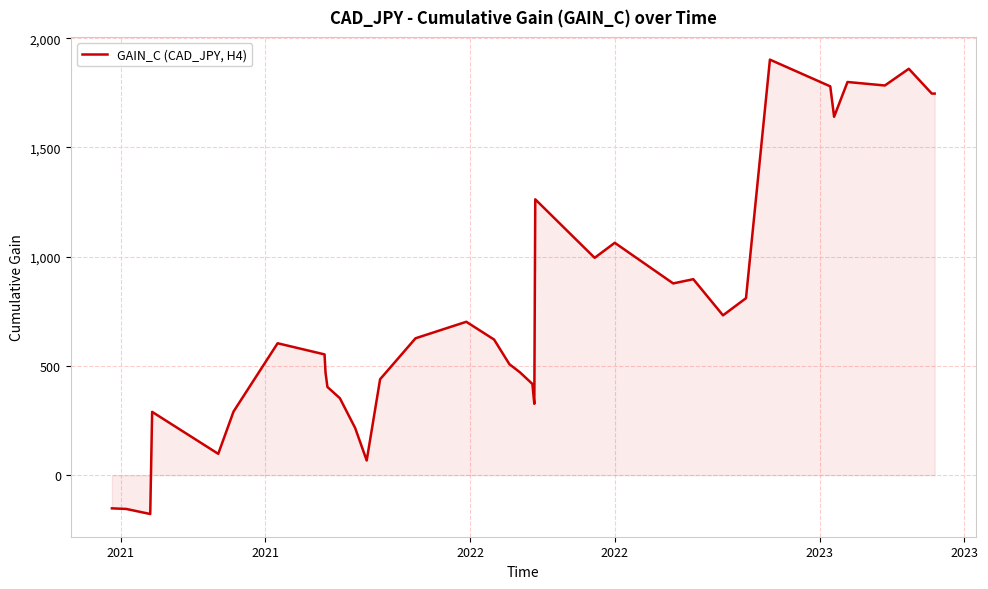

What is the minimum value shown in the chart?

-177.7